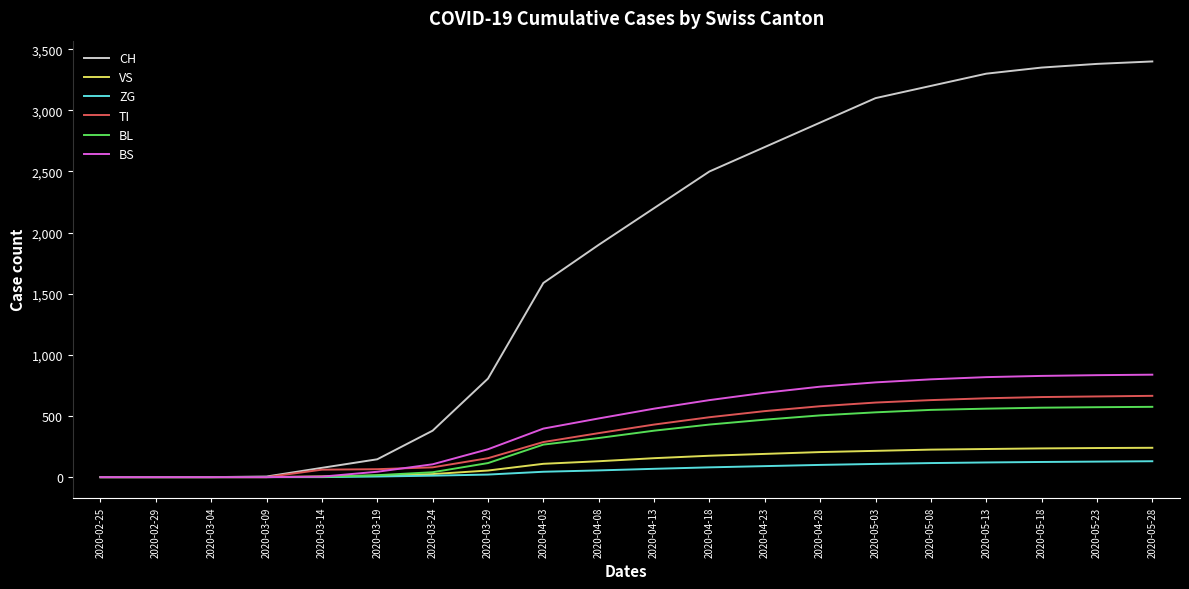

What is the maximum value shown in the chart?

3400